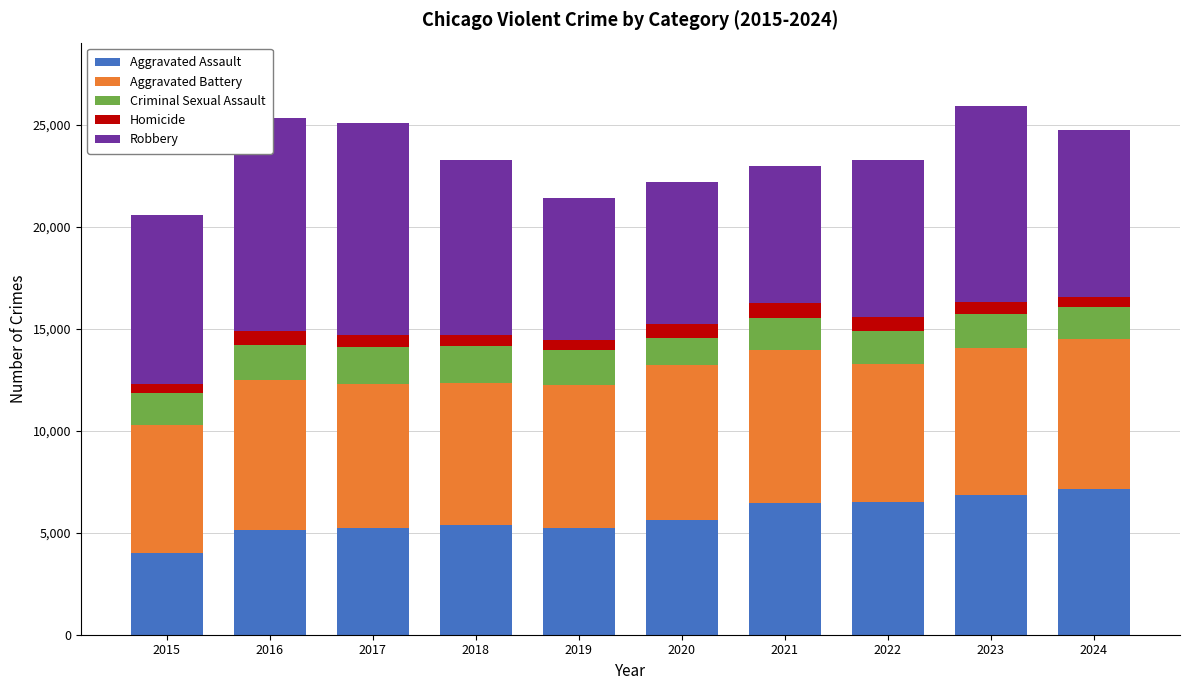

List the series in order of their peak value, highest first.

Robbery, Aggravated Battery, Aggravated Assault, Criminal Sexual Assault, Homicide